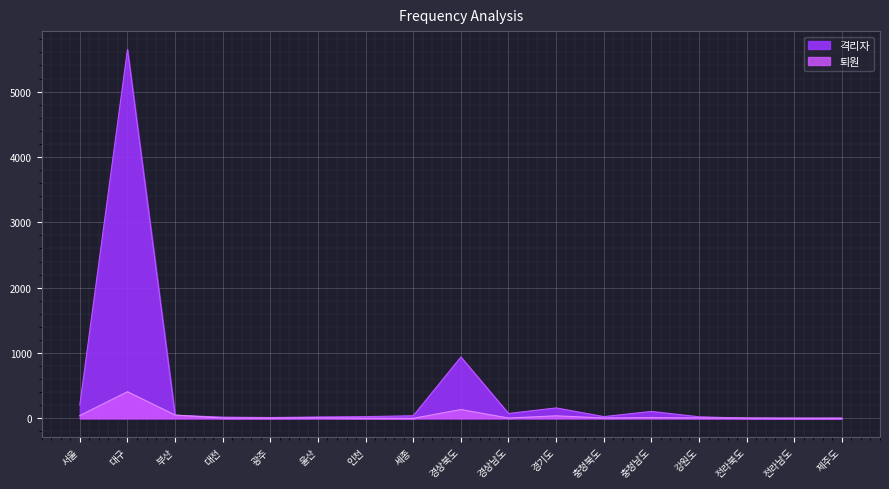

Between 경상남도 and 인천, which is larger?

경상남도